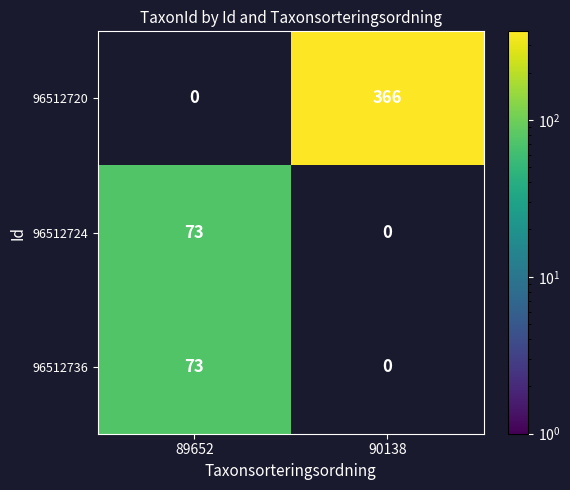

Is it true that 96512736 equals 73 at 89652?

True